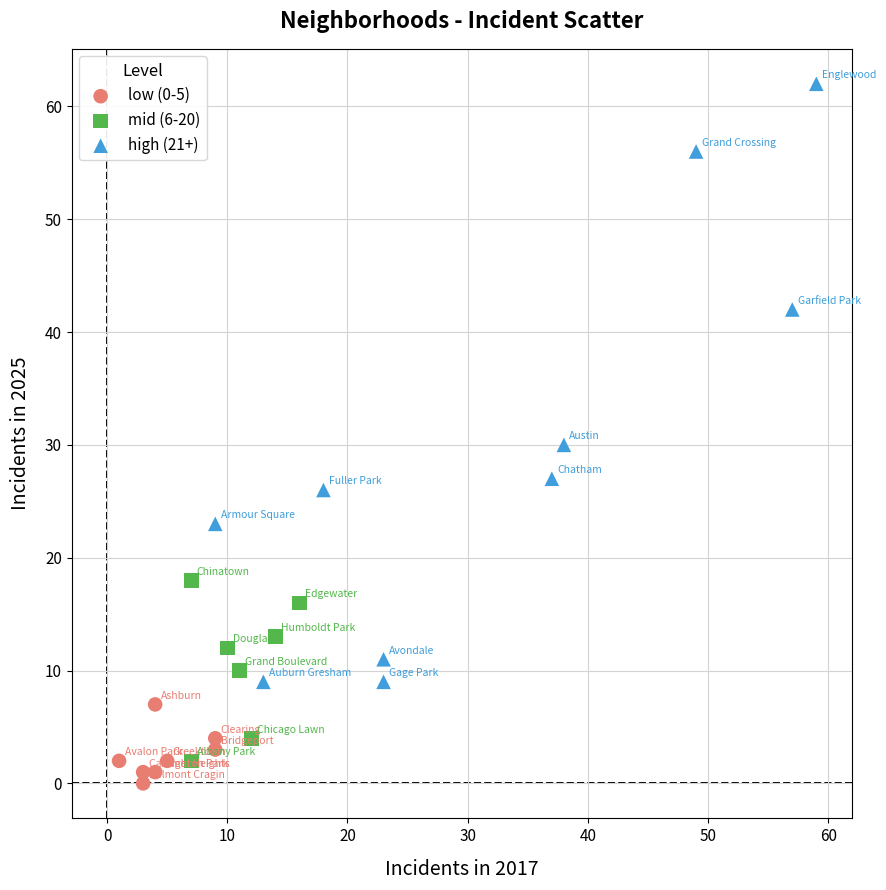

Which series contains the highest Y value?

high (21+)